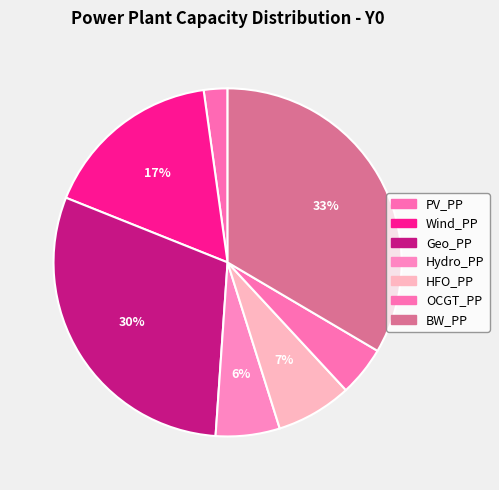

To the nearest percent, what portion does PV_PP represent?

2%